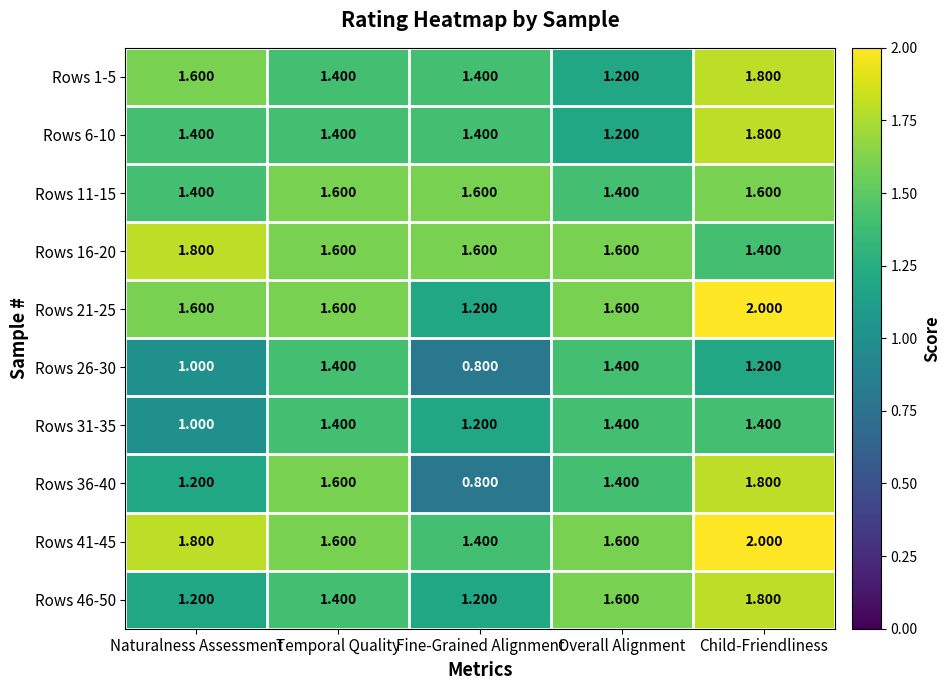

How many distinct data groups are displayed?

10